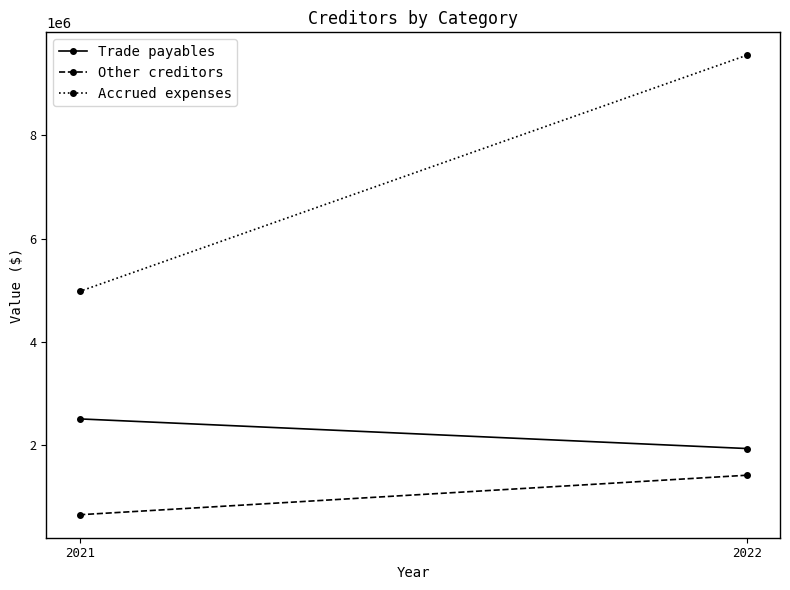

At 2022, list the series in order from largest to smallest.

Accrued expenses, Trade payables, Other creditors